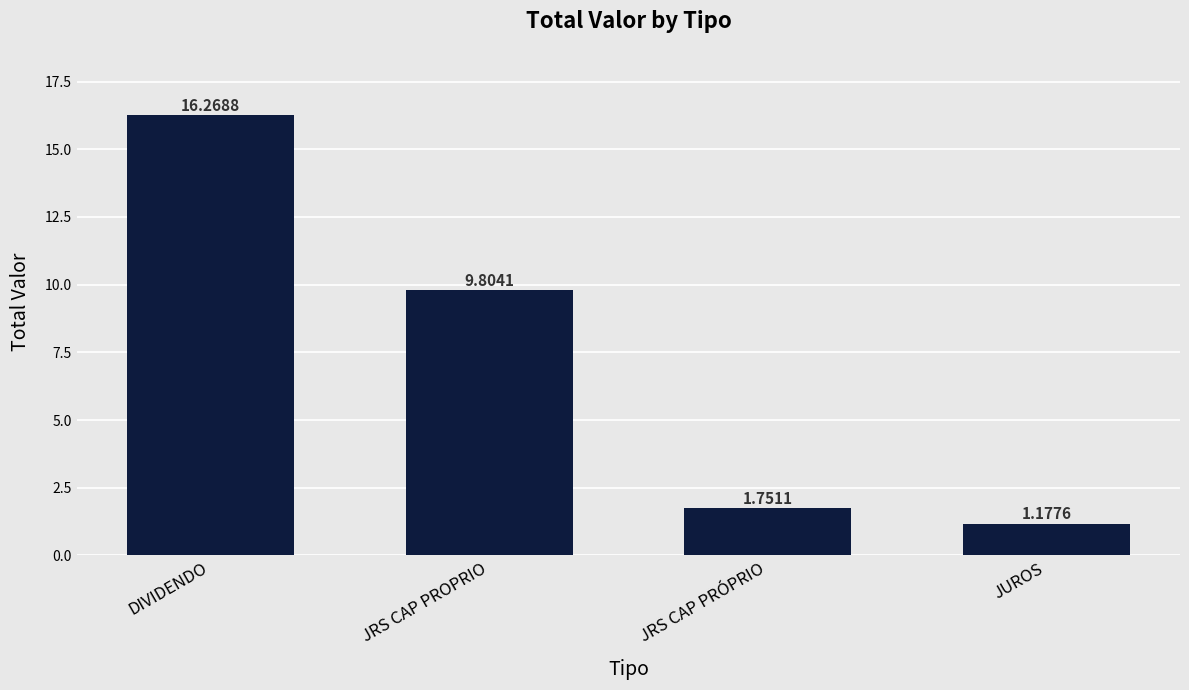

Where does the data first go above 9?

DIVIDENDO